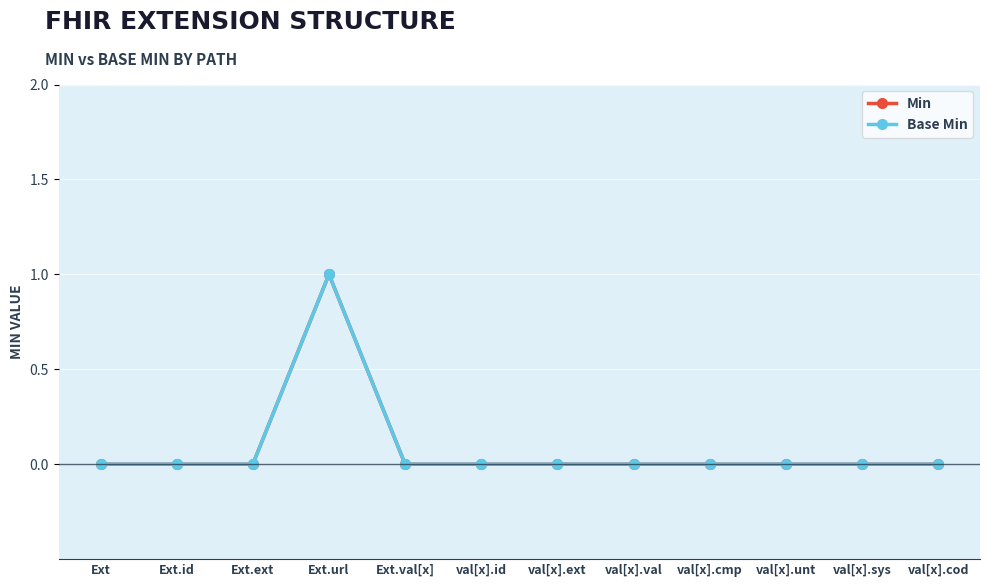

In Base Min, how many points are higher than both neighbors (excluding endpoints)?

1